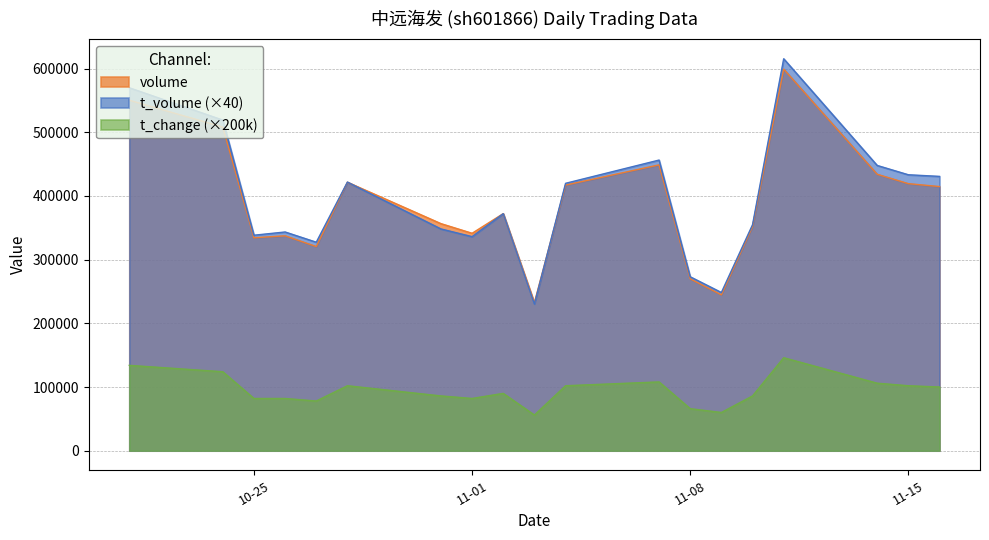

Reading left to right, transcribe all the data shown in this chart.

volume: 550381.0	508288.0	334380.0	337482.0	320590.0	421624.0	356616.0	341448.0	372339.0	232475.0	417122.0	448873.0	269885.0	244728.0	352038.0	599233.0	434135.0	419392.0	414828.0
t_volume: 570000.0	519240.0	338400.0	343480.0	327440.0	421880.0	348280.0	336160.0	372240.0	230480.0	419920.0	456440.0	273120.0	248440.0	354840.0	615560.0	448000.0	433360.0	430800.0
t_change: 134000.0	124000.0	82000.0	82000.0	78000.0	102000.0	86000.0	82000.0	90000.0	56000.0	102000.0	108000.0	66000.0	60000.0	86000.0	146000.0	106000.0	102000.0	100000.0